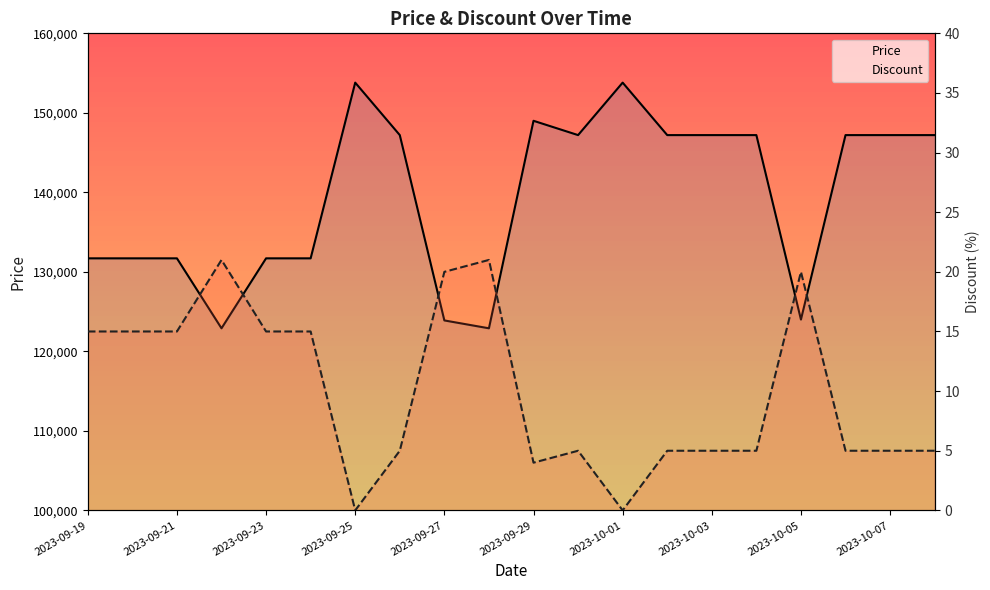

Between 2023-10-01 and 2023-10-03, which series saw the biggest shift?

Price